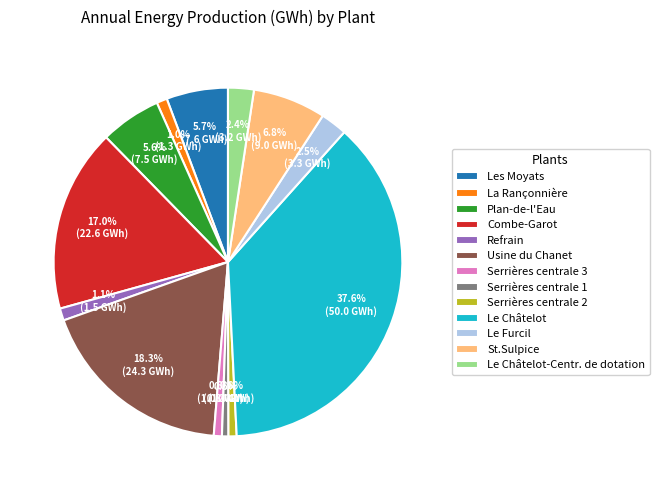

How much of the chart is everything except Refrain?

98.9%